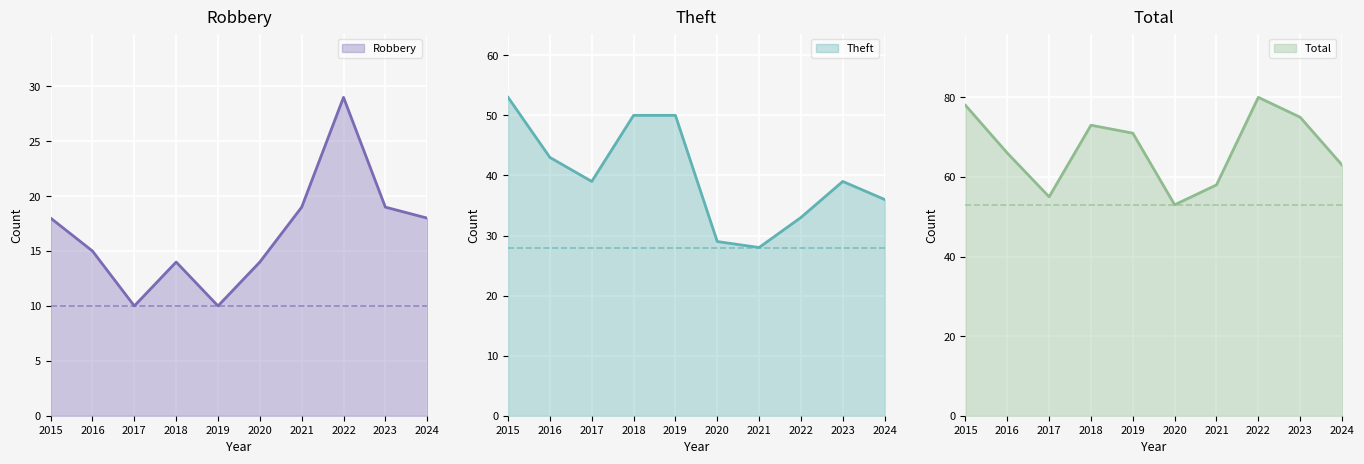

At which category does Robbery reach its first local valley?

2017